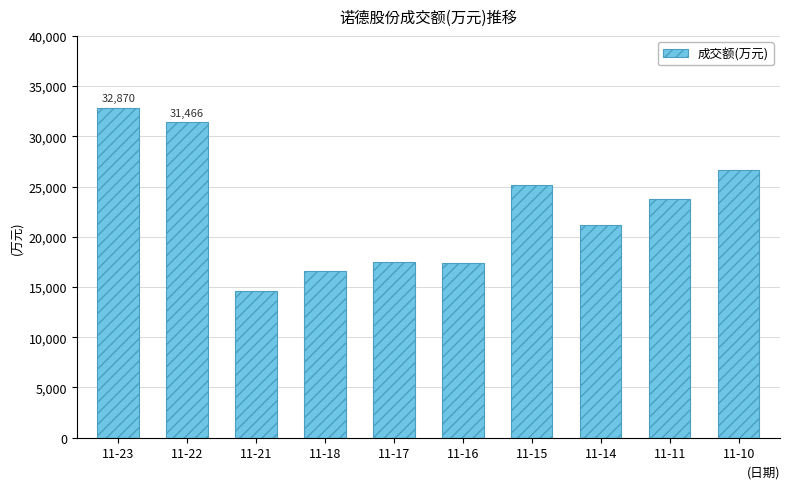

Between 11-18 and 11-21, which is larger?

11-18